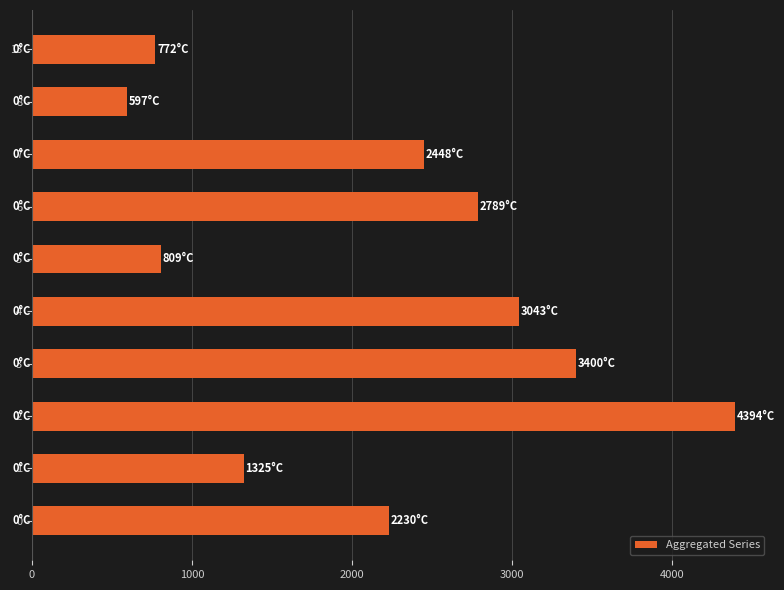

Is it true that the value at 8 is 597?

True